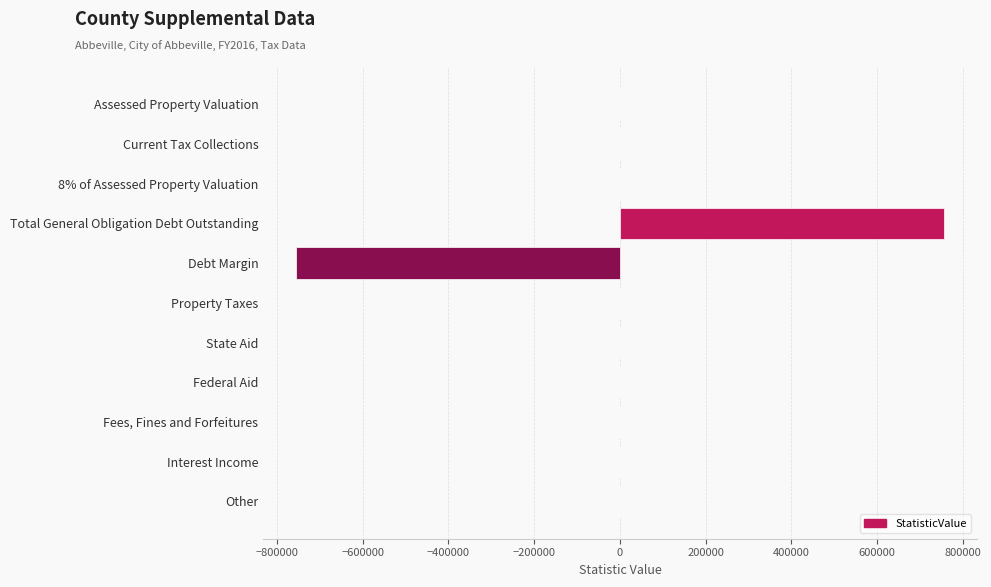

Reading bottom to top, what are all the values shown in this chart?

Other=0	Interest Income=0	Fees, Fines and Forfeitures=0	Federal Aid=0	State Aid=0	Property Taxes=0	Debt Margin=-756459	Total General Obligation Debt Outstanding=756459	8% of Assessed Property Valuation=0	Current Tax Collections=0	Assessed Property Valuation=0